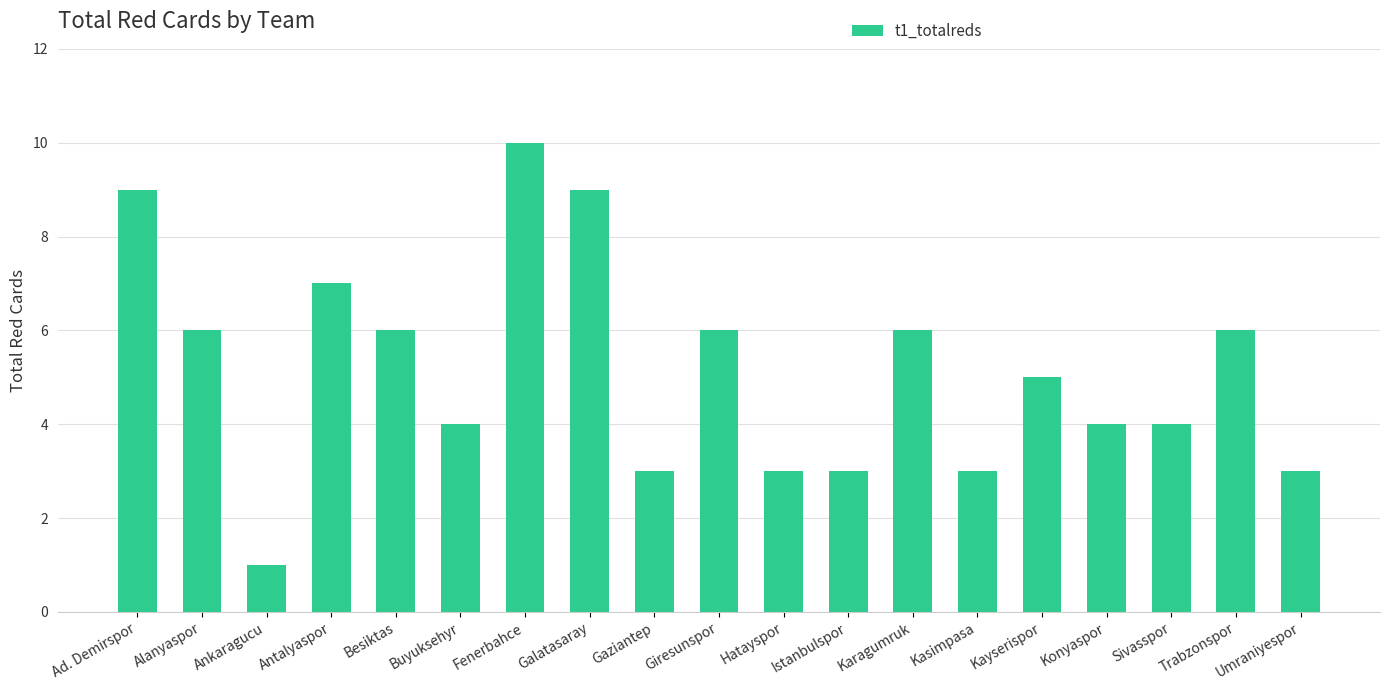

What is the difference between the values at Karagumruk and Kasimpasa?

3